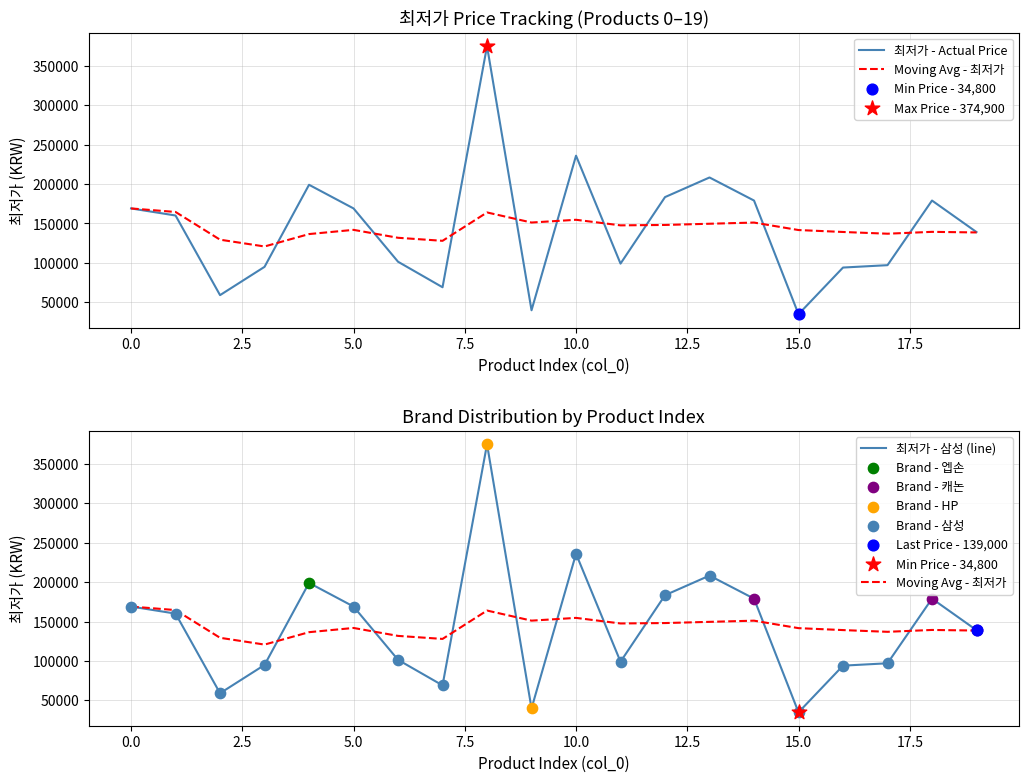

Approximately how many times larger is the value at 0 compared to 4?

0.8